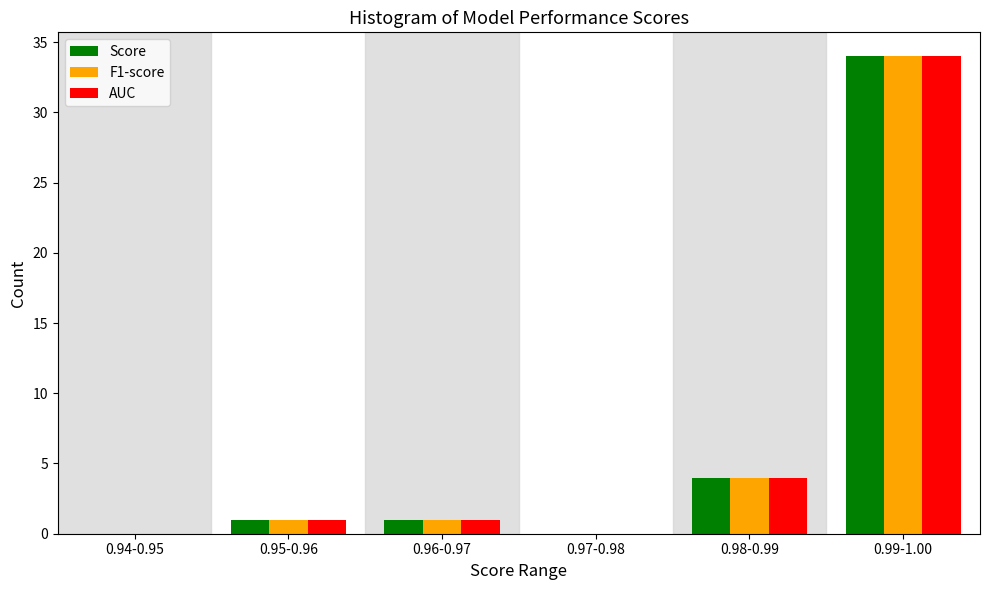

Reading left to right, what are all the values shown in this chart?

Score: 0.94-0.95=0	0.95-0.96=1	0.96-0.97=1	0.97-0.98=0	0.98-0.99=4	0.99-1.00=34
F1-score: 0.94-0.95=0	0.95-0.96=1	0.96-0.97=1	0.97-0.98=0	0.98-0.99=4	0.99-1.00=34
AUC: 0.94-0.95=0	0.95-0.96=1	0.96-0.97=1	0.97-0.98=0	0.98-0.99=4	0.99-1.00=34